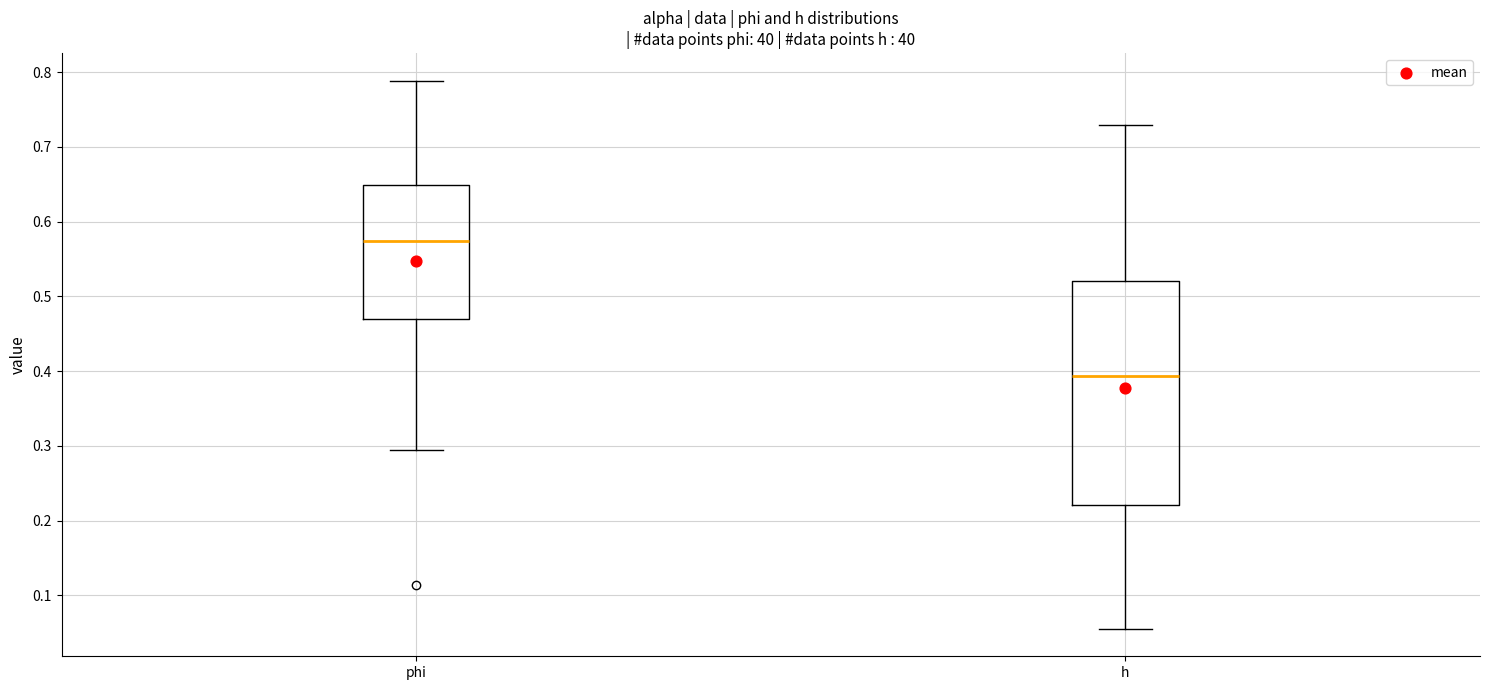

Comparing the boxes themselves (not the whiskers), which one is the tallest?

h